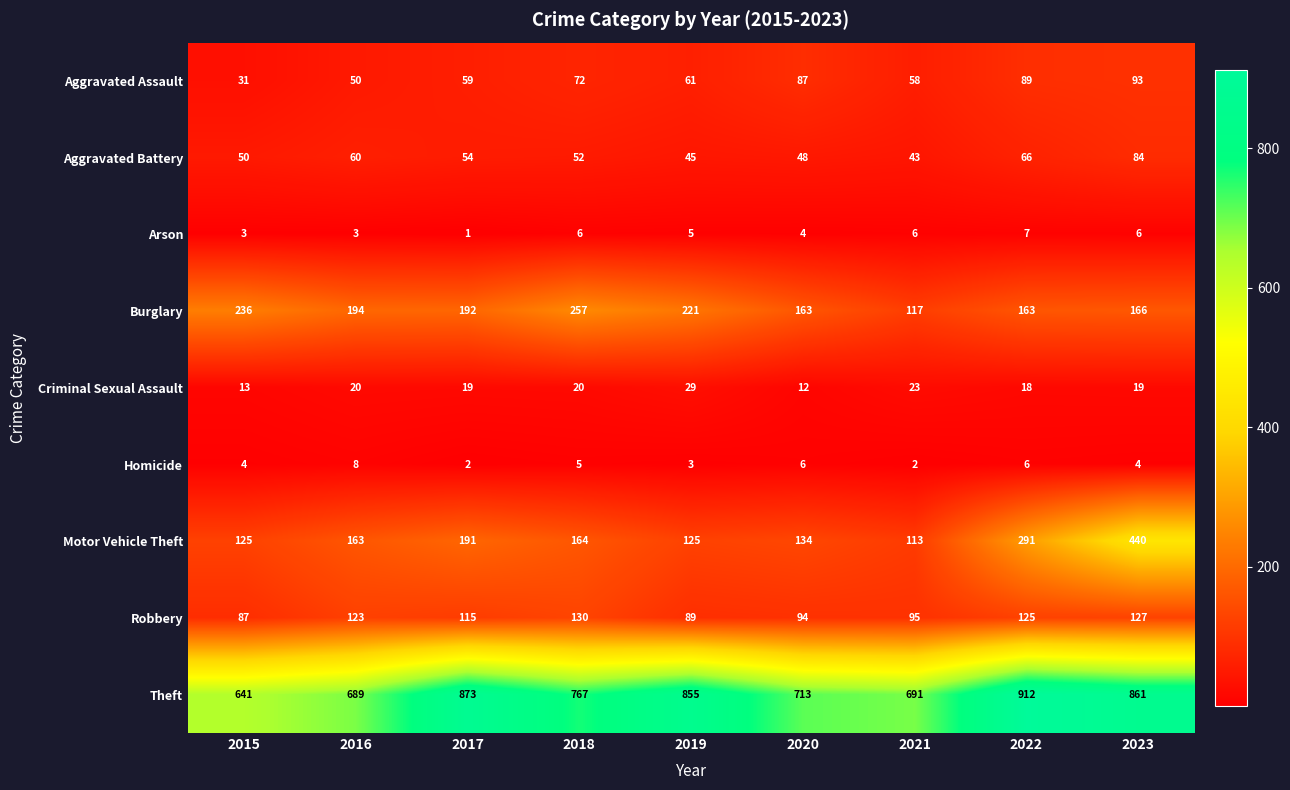

Which series has the largest range (max minus min)?

Motor Vehicle Theft